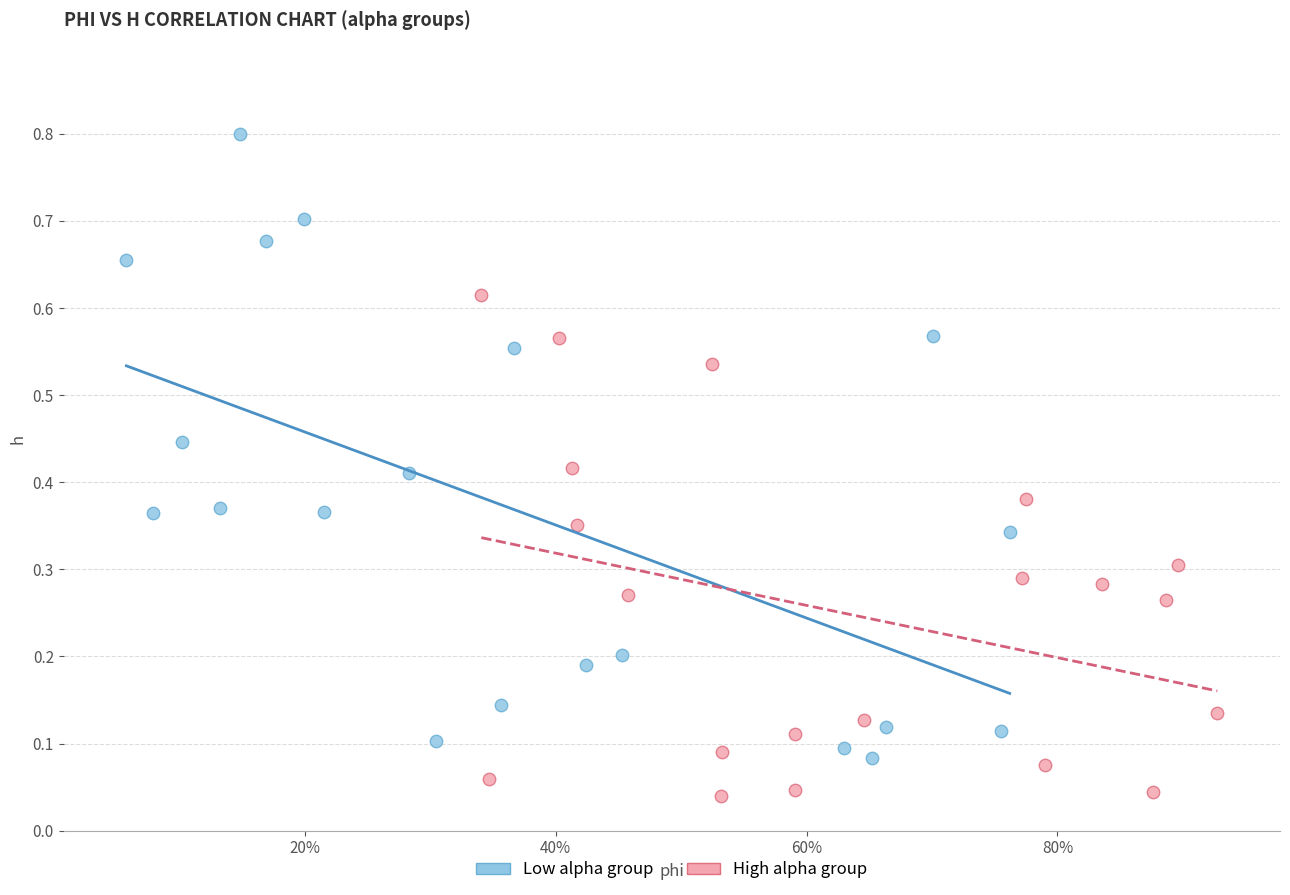

Which series reaches the minimum Y coordinate?

High alpha group